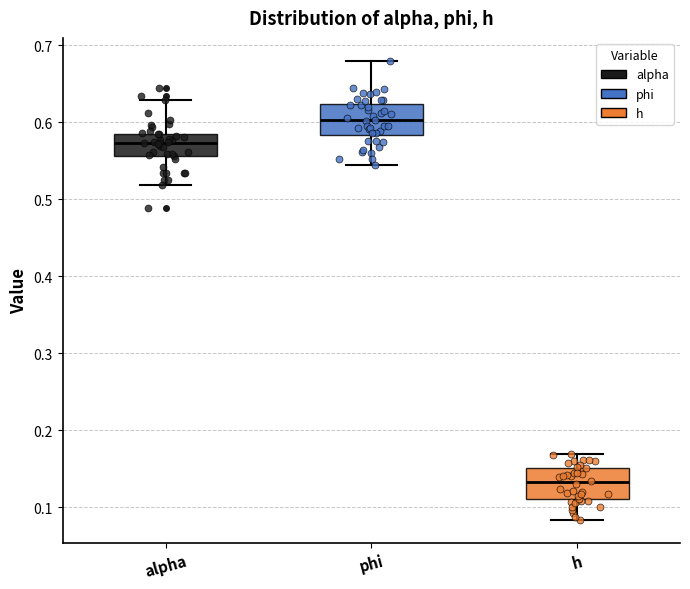

Which box has the lowest median line?

h